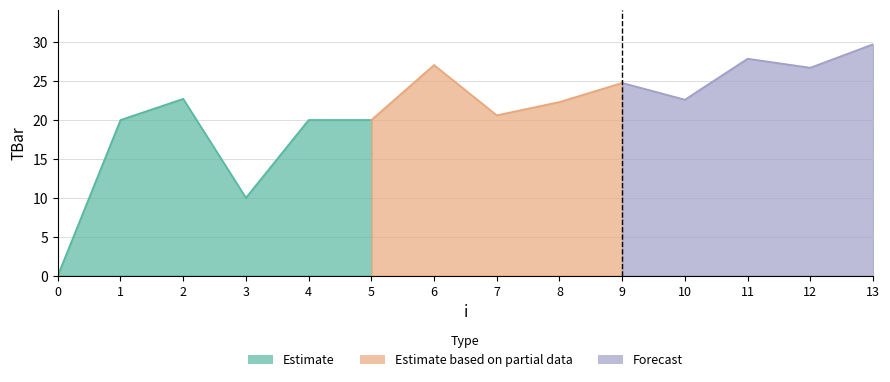

Is it true that the value at 7 is 30.9?

False